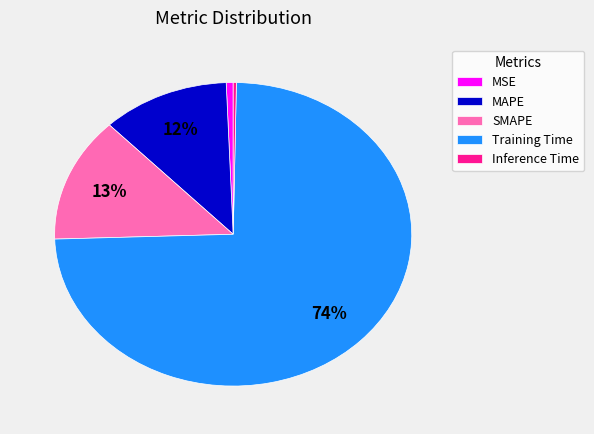

Between MAPE and Inference Time, which is larger?

MAPE